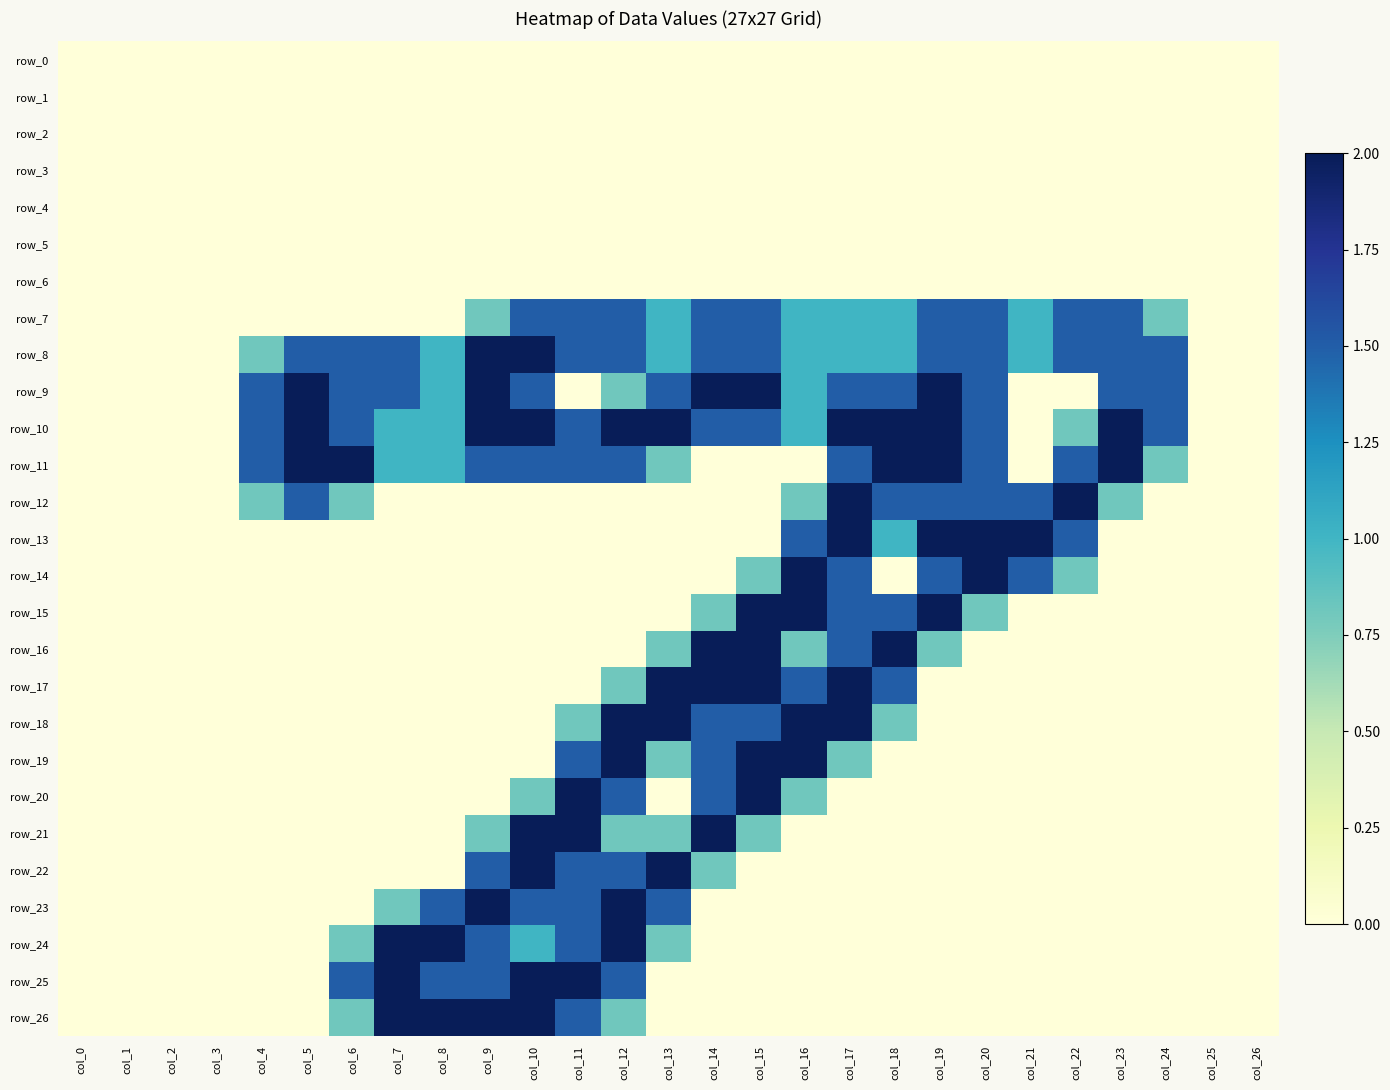

Reading left to right, transcribe all the data shown in this chart.

row_0: col_0=0.0	col_1=0.0	col_2=0.0	col_3=0.0	col_4=0.0	col_5=0.0	col_6=0.0	col_7=0.0	col_8=0.0	col_9=0.0	col_10=0.0	col_11=0.0	col_12=0.0	col_13=0.0	col_14=0.0	col_15=0.0	col_16=0.0	col_17=0.0	col_18=0.0	col_19=0.0	col_20=0.0	col_21=0.0	col_22=0.0	col_23=0.0	col_24=0.0	col_25=0.0	col_26=0.0
row_1: col_0=0.0	col_1=0.0	col_2=0.0	col_3=0.0	col_4=0.0	col_5=0.0	col_6=0.0	col_7=0.0	col_8=0.0	col_9=0.0	col_10=0.0	col_11=0.0	col_12=0.0	col_13=0.0	col_14=0.0	col_15=0.0	col_16=0.0	col_17=0.0	col_18=0.0	col_19=0.0	col_20=0.0	col_21=0.0	col_22=0.0	col_23=0.0	col_24=0.0	col_25=0.0	col_26=0.0
row_2: col_0=0.0	col_1=0.0	col_2=0.0	col_3=0.0	col_4=0.0	col_5=0.0	col_6=0.0	col_7=0.0	col_8=0.0	col_9=0.0	col_10=0.0	col_11=0.0	col_12=0.0	col_13=0.0	col_14=0.0	col_15=0.0	col_16=0.0	col_17=0.0	col_18=0.0	col_19=0.0	col_20=0.0	col_21=0.0	col_22=0.0	col_23=0.0	col_24=0.0	col_25=0.0	col_26=0.0
row_3: col_0=0.0	col_1=0.0	col_2=0.0	col_3=0.0	col_4=0.0	col_5=0.0	col_6=0.0	col_7=0.0	col_8=0.0	col_9=0.0	col_10=0.0	col_11=0.0	col_12=0.0	col_13=0.0	col_14=0.0	col_15=0.0	col_16=0.0	col_17=0.0	col_18=0.0	col_19=0.0	col_20=0.0	col_21=0.0	col_22=0.0	col_23=0.0	col_24=0.0	col_25=0.0	col_26=0.0
row_4: col_0=0.0	col_1=0.0	col_2=0.0	col_3=0.0	col_4=0.0	col_5=0.0	col_6=0.0	col_7=0.0	col_8=0.0	col_9=0.0	col_10=0.0	col_11=0.0	col_12=0.0	col_13=0.0	col_14=0.0	col_15=0.0	col_16=0.0	col_17=0.0	col_18=0.0	col_19=0.0	col_20=0.0	col_21=0.0	col_22=0.0	col_23=0.0	col_24=0.0	col_25=0.0	col_26=0.0
row_5: col_0=0.0	col_1=0.0	col_2=0.0	col_3=0.0	col_4=0.0	col_5=0.0	col_6=0.0	col_7=0.0	col_8=0.0	col_9=0.0	col_10=0.0	col_11=0.0	col_12=0.0	col_13=0.0	col_14=0.0	col_15=0.0	col_16=0.0	col_17=0.0	col_18=0.0	col_19=0.0	col_20=0.0	col_21=0.0	col_22=0.0	col_23=0.0	col_24=0.0	col_25=0.0	col_26=0.0
row_6: col_0=0.0	col_1=0.0	col_2=0.0	col_3=0.0	col_4=0.0	col_5=0.0	col_6=0.0	col_7=0.0	col_8=0.0	col_9=0.0	col_10=0.0	col_11=0.0	col_12=0.0	col_13=0.0	col_14=0.0	col_15=0.0	col_16=0.0	col_17=0.0	col_18=0.0	col_19=0.0	col_20=0.0	col_21=0.0	col_22=0.0	col_23=0.0	col_24=0.0	col_25=0.0	col_26=0.0
row_7: col_0=0.0	col_1=0.0	col_2=0.0	col_3=0.0	col_4=0.0	col_5=0.0	col_6=0.0	col_7=0.0	col_8=0.0	col_9=0.8	col_10=1.5	col_11=1.5	col_12=1.5	col_13=1.0	col_14=1.5	col_15=1.5	col_16=1.0	col_17=1.0	col_18=1.0	col_19=1.5	col_20=1.5	col_21=1.0	col_22=1.5	col_23=1.5	col_24=0.8	col_25=0.0	col_26=0.0
row_8: col_0=0.0	col_1=0.0	col_2=0.0	col_3=0.0	col_4=0.8	col_5=1.5	col_6=1.5	col_7=1.5	col_8=1.0	col_9=2.0	col_10=2.0	col_11=1.5	col_12=1.5	col_13=1.0	col_14=1.5	col_15=1.5	col_16=1.0	col_17=1.0	col_18=1.0	col_19=1.5	col_20=1.5	col_21=1.0	col_22=1.5	col_23=1.5	col_24=1.5	col_25=0.0	col_26=0.0
row_9: col_0=0.0	col_1=0.0	col_2=0.0	col_3=0.0	col_4=1.5	col_5=2.0	col_6=1.5	col_7=1.5	col_8=1.0	col_9=2.0	col_10=1.5	col_11=0.0	col_12=0.8	col_13=1.5	col_14=2.0	col_15=2.0	col_16=1.0	col_17=1.5	col_18=1.5	col_19=2.0	col_20=1.5	col_21=0.0	col_22=0.0	col_23=1.5	col_24=1.5	col_25=0.0	col_26=0.0
row_10: col_0=0.0	col_1=0.0	col_2=0.0	col_3=0.0	col_4=1.5	col_5=2.0	col_6=1.5	col_7=1.0	col_8=1.0	col_9=2.0	col_10=2.0	col_11=1.5	col_12=2.0	col_13=2.0	col_14=1.5	col_15=1.5	col_16=1.0	col_17=2.0	col_18=2.0	col_19=2.0	col_20=1.5	col_21=0.0	col_22=0.8	col_23=2.0	col_24=1.5	col_25=0.0	col_26=0.0
row_11: col_0=0.0	col_1=0.0	col_2=0.0	col_3=0.0	col_4=1.5	col_5=2.0	col_6=2.0	col_7=1.0	col_8=1.0	col_9=1.5	col_10=1.5	col_11=1.5	col_12=1.5	col_13=0.8	col_14=0.0	col_15=0.0	col_16=0.0	col_17=1.5	col_18=2.0	col_19=2.0	col_20=1.5	col_21=0.0	col_22=1.5	col_23=2.0	col_24=0.8	col_25=0.0	col_26=0.0
row_12: col_0=0.0	col_1=0.0	col_2=0.0	col_3=0.0	col_4=0.8	col_5=1.5	col_6=0.8	col_7=0.0	col_8=0.0	col_9=0.0	col_10=0.0	col_11=0.0	col_12=0.0	col_13=0.0	col_14=0.0	col_15=0.0	col_16=0.8	col_17=2.0	col_18=1.5	col_19=1.5	col_20=1.5	col_21=1.5	col_22=2.0	col_23=0.8	col_24=0.0	col_25=0.0	col_26=0.0
row_13: col_0=0.0	col_1=0.0	col_2=0.0	col_3=0.0	col_4=0.0	col_5=0.0	col_6=0.0	col_7=0.0	col_8=0.0	col_9=0.0	col_10=0.0	col_11=0.0	col_12=0.0	col_13=0.0	col_14=0.0	col_15=0.0	col_16=1.5	col_17=2.0	col_18=1.0	col_19=2.0	col_20=2.0	col_21=2.0	col_22=1.5	col_23=0.0	col_24=0.0	col_25=0.0	col_26=0.0
row_14: col_0=0.0	col_1=0.0	col_2=0.0	col_3=0.0	col_4=0.0	col_5=0.0	col_6=0.0	col_7=0.0	col_8=0.0	col_9=0.0	col_10=0.0	col_11=0.0	col_12=0.0	col_13=0.0	col_14=0.0	col_15=0.8	col_16=2.0	col_17=1.5	col_18=0.0	col_19=1.5	col_20=2.0	col_21=1.5	col_22=0.8	col_23=0.0	col_24=0.0	col_25=0.0	col_26=0.0
row_15: col_0=0.0	col_1=0.0	col_2=0.0	col_3=0.0	col_4=0.0	col_5=0.0	col_6=0.0	col_7=0.0	col_8=0.0	col_9=0.0	col_10=0.0	col_11=0.0	col_12=0.0	col_13=0.0	col_14=0.8	col_15=2.0	col_16=2.0	col_17=1.5	col_18=1.5	col_19=2.0	col_20=0.8	col_21=0.0	col_22=0.0	col_23=0.0	col_24=0.0	col_25=0.0	col_26=0.0
row_16: col_0=0.0	col_1=0.0	col_2=0.0	col_3=0.0	col_4=0.0	col_5=0.0	col_6=0.0	col_7=0.0	col_8=0.0	col_9=0.0	col_10=0.0	col_11=0.0	col_12=0.0	col_13=0.8	col_14=2.0	col_15=2.0	col_16=0.8	col_17=1.5	col_18=2.0	col_19=0.8	col_20=0.0	col_21=0.0	col_22=0.0	col_23=0.0	col_24=0.0	col_25=0.0	col_26=0.0
row_17: col_0=0.0	col_1=0.0	col_2=0.0	col_3=0.0	col_4=0.0	col_5=0.0	col_6=0.0	col_7=0.0	col_8=0.0	col_9=0.0	col_10=0.0	col_11=0.0	col_12=0.8	col_13=2.0	col_14=2.0	col_15=2.0	col_16=1.5	col_17=2.0	col_18=1.5	col_19=0.0	col_20=0.0	col_21=0.0	col_22=0.0	col_23=0.0	col_24=0.0	col_25=0.0	col_26=0.0
row_18: col_0=0.0	col_1=0.0	col_2=0.0	col_3=0.0	col_4=0.0	col_5=0.0	col_6=0.0	col_7=0.0	col_8=0.0	col_9=0.0	col_10=0.0	col_11=0.8	col_12=2.0	col_13=2.0	col_14=1.5	col_15=1.5	col_16=2.0	col_17=2.0	col_18=0.8	col_19=0.0	col_20=0.0	col_21=0.0	col_22=0.0	col_23=0.0	col_24=0.0	col_25=0.0	col_26=0.0
row_19: col_0=0.0	col_1=0.0	col_2=0.0	col_3=0.0	col_4=0.0	col_5=0.0	col_6=0.0	col_7=0.0	col_8=0.0	col_9=0.0	col_10=0.0	col_11=1.5	col_12=2.0	col_13=0.8	col_14=1.5	col_15=2.0	col_16=2.0	col_17=0.8	col_18=0.0	col_19=0.0	col_20=0.0	col_21=0.0	col_22=0.0	col_23=0.0	col_24=0.0	col_25=0.0	col_26=0.0
row_20: col_0=0.0	col_1=0.0	col_2=0.0	col_3=0.0	col_4=0.0	col_5=0.0	col_6=0.0	col_7=0.0	col_8=0.0	col_9=0.0	col_10=0.8	col_11=2.0	col_12=1.5	col_13=0.0	col_14=1.5	col_15=2.0	col_16=0.8	col_17=0.0	col_18=0.0	col_19=0.0	col_20=0.0	col_21=0.0	col_22=0.0	col_23=0.0	col_24=0.0	col_25=0.0	col_26=0.0
row_21: col_0=0.0	col_1=0.0	col_2=0.0	col_3=0.0	col_4=0.0	col_5=0.0	col_6=0.0	col_7=0.0	col_8=0.0	col_9=0.8	col_10=2.0	col_11=2.0	col_12=0.8	col_13=0.8	col_14=2.0	col_15=0.8	col_16=0.0	col_17=0.0	col_18=0.0	col_19=0.0	col_20=0.0	col_21=0.0	col_22=0.0	col_23=0.0	col_24=0.0	col_25=0.0	col_26=0.0
row_22: col_0=0.0	col_1=0.0	col_2=0.0	col_3=0.0	col_4=0.0	col_5=0.0	col_6=0.0	col_7=0.0	col_8=0.0	col_9=1.5	col_10=2.0	col_11=1.5	col_12=1.5	col_13=2.0	col_14=0.8	col_15=0.0	col_16=0.0	col_17=0.0	col_18=0.0	col_19=0.0	col_20=0.0	col_21=0.0	col_22=0.0	col_23=0.0	col_24=0.0	col_25=0.0	col_26=0.0
row_23: col_0=0.0	col_1=0.0	col_2=0.0	col_3=0.0	col_4=0.0	col_5=0.0	col_6=0.0	col_7=0.8	col_8=1.5	col_9=2.0	col_10=1.5	col_11=1.5	col_12=2.0	col_13=1.5	col_14=0.0	col_15=0.0	col_16=0.0	col_17=0.0	col_18=0.0	col_19=0.0	col_20=0.0	col_21=0.0	col_22=0.0	col_23=0.0	col_24=0.0	col_25=0.0	col_26=0.0
row_24: col_0=0.0	col_1=0.0	col_2=0.0	col_3=0.0	col_4=0.0	col_5=0.0	col_6=0.8	col_7=2.0	col_8=2.0	col_9=1.5	col_10=1.0	col_11=1.5	col_12=2.0	col_13=0.8	col_14=0.0	col_15=0.0	col_16=0.0	col_17=0.0	col_18=0.0	col_19=0.0	col_20=0.0	col_21=0.0	col_22=0.0	col_23=0.0	col_24=0.0	col_25=0.0	col_26=0.0
row_25: col_0=0.0	col_1=0.0	col_2=0.0	col_3=0.0	col_4=0.0	col_5=0.0	col_6=1.5	col_7=2.0	col_8=1.5	col_9=1.5	col_10=2.0	col_11=2.0	col_12=1.5	col_13=0.0	col_14=0.0	col_15=0.0	col_16=0.0	col_17=0.0	col_18=0.0	col_19=0.0	col_20=0.0	col_21=0.0	col_22=0.0	col_23=0.0	col_24=0.0	col_25=0.0	col_26=0.0
row_26: col_0=0.0	col_1=0.0	col_2=0.0	col_3=0.0	col_4=0.0	col_5=0.0	col_6=0.8	col_7=2.0	col_8=2.0	col_9=2.0	col_10=2.0	col_11=1.5	col_12=0.8	col_13=0.0	col_14=0.0	col_15=0.0	col_16=0.0	col_17=0.0	col_18=0.0	col_19=0.0	col_20=0.0	col_21=0.0	col_22=0.0	col_23=0.0	col_24=0.0	col_25=0.0	col_26=0.0